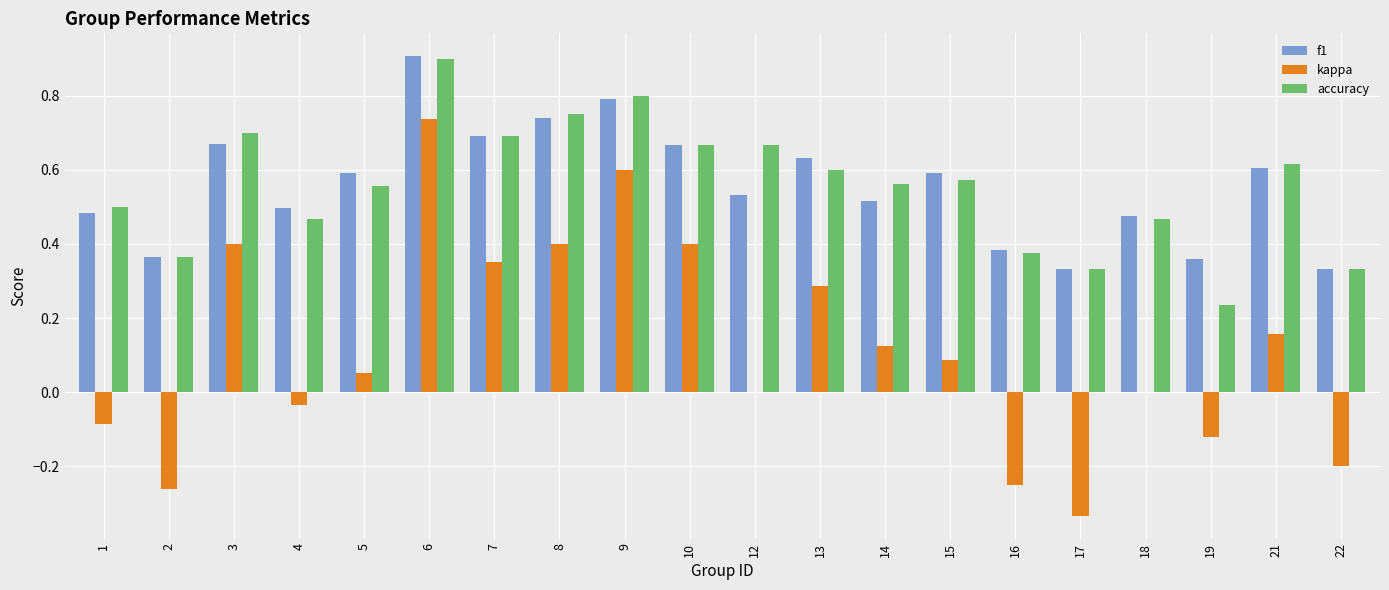

What is the greatest value displayed?

0.9